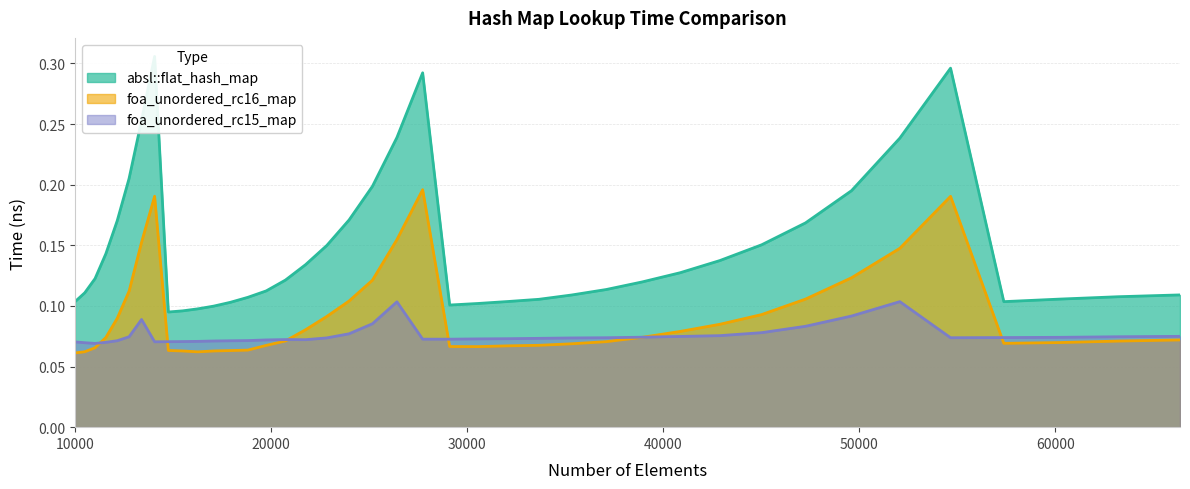

At which category is the sum across all series the highest?

14063